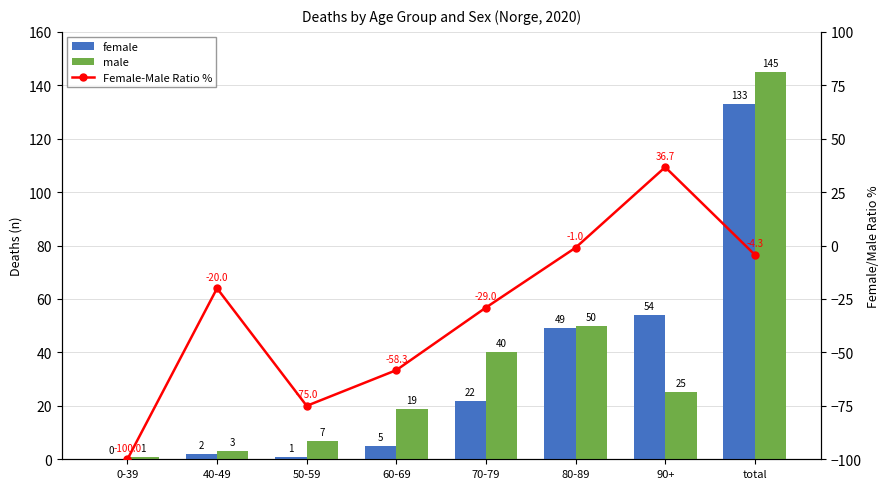

What is the label of the 8th bar from the left?

total